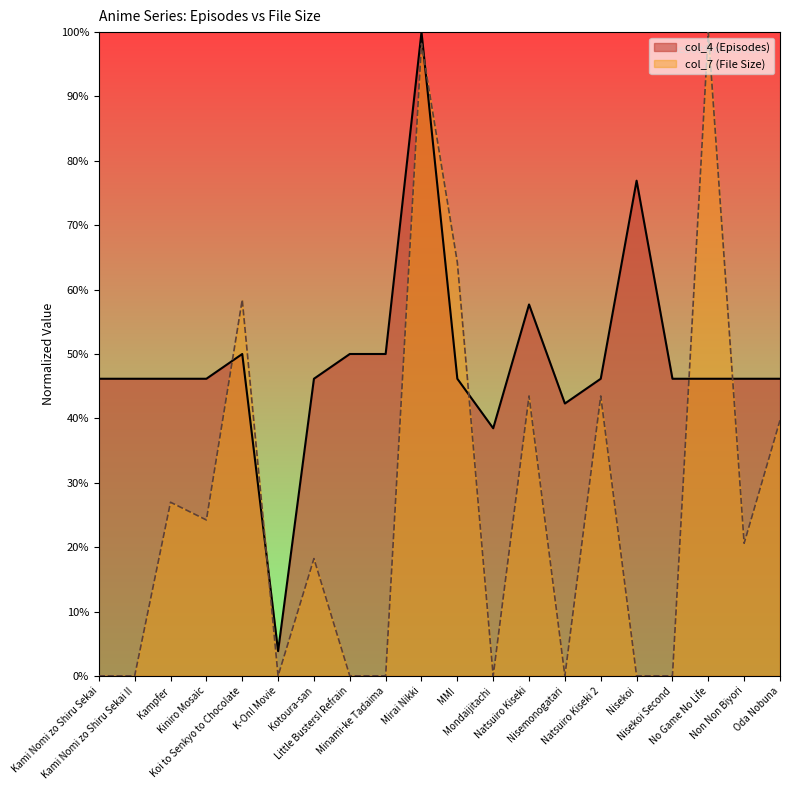

The value of col_7 (File Size) at Kami Nomi zo Shiru Sekai is 0.0. True or false?

True